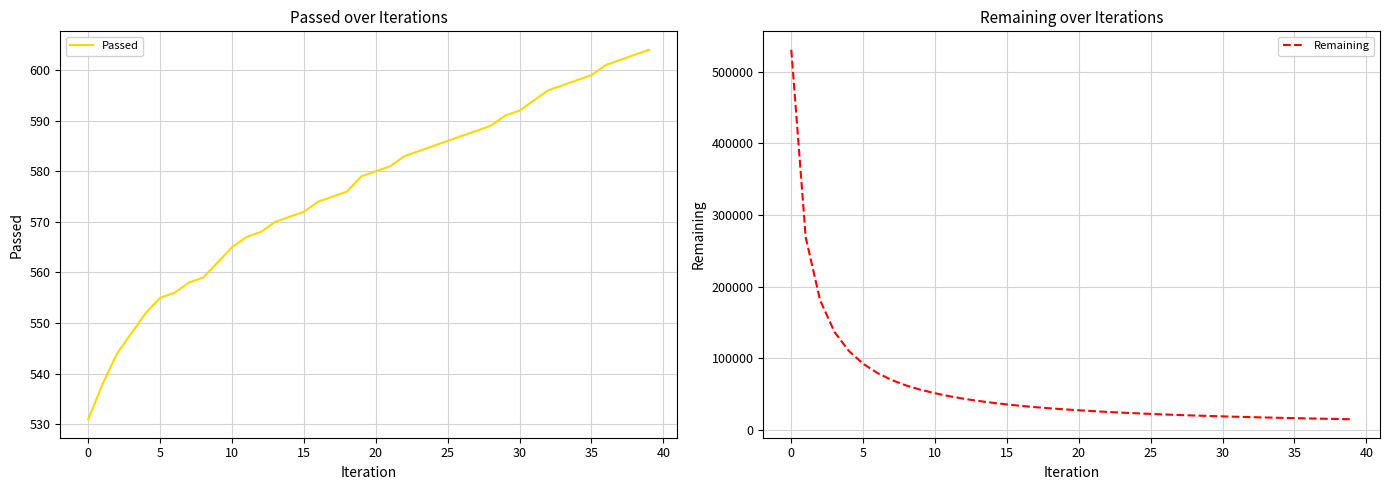

What is the lowest value of the Passed series?

531